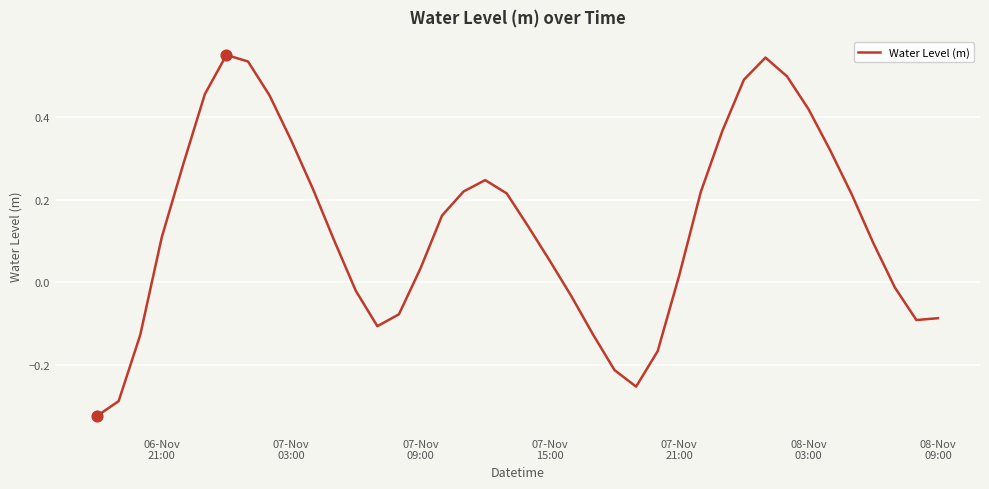

What is the difference between the maximum and minimum values?

0.9